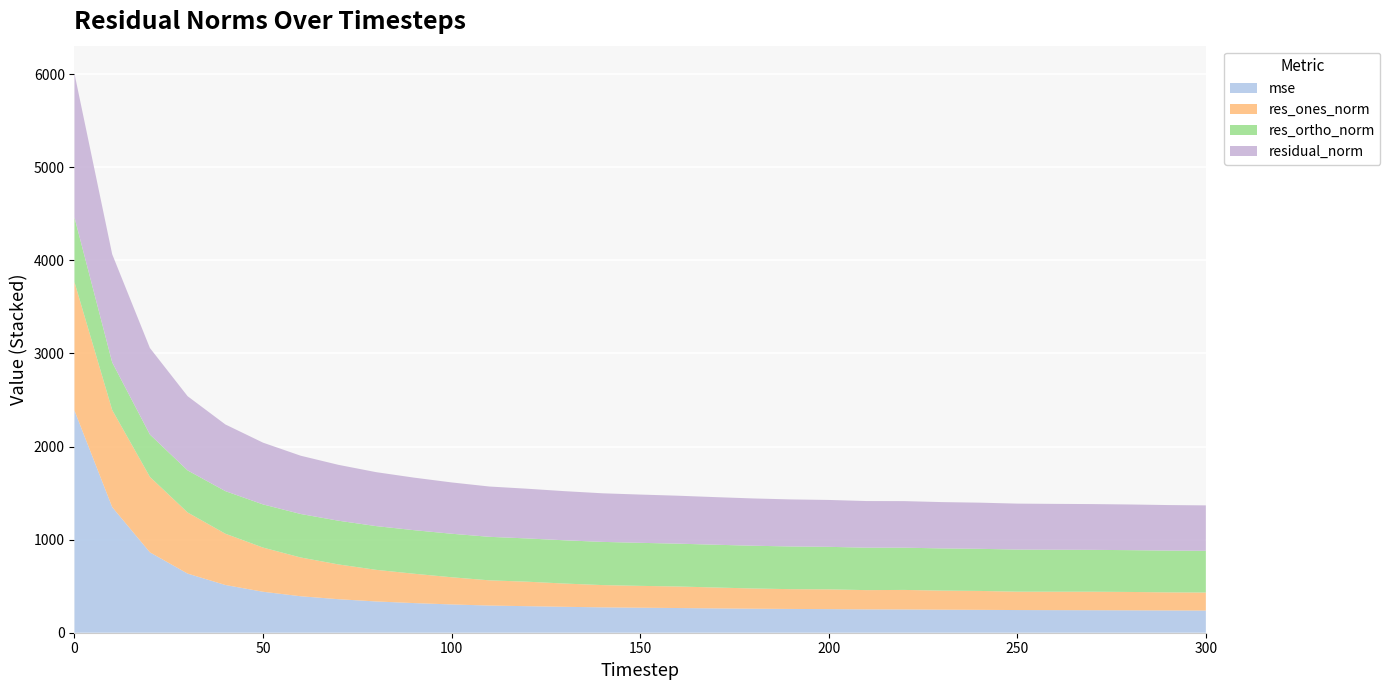

Reading left to right, transcribe all the data shown in this chart.

mse: 0=2385.9	10=1349.2	20=863.5	30=635.0	40=512.7	50=440.0	60=391.6	70=360.0	80=335.8	90=318.4	100=303.7	110=291.9	120=285.1	130=278.3	140=272.4	150=268.7	160=265.2	170=261.4	180=257.9	190=255.4	200=253.6	210=250.7	220=249.9	230=247.4	240=245.8	250=243.5	260=242.5	270=241.6	280=240.5	290=239.1	300=238.1
res_ones_norm: 0=1379.8	10=1043.0	20=810.3	30=656.5	40=550.8	50=474.5	60=416.3	70=373.4	80=339.5	90=315.3	100=292.0	110=270.7	120=263.1	130=249.7	140=239.2	150=234.6	160=231.4	170=224.3	180=217.2	190=212.4	200=212.1	210=206.8	220=209.7	230=204.9	240=203.1	250=197.4	260=198.0	270=198.9	280=197.2	290=194.3	300=193.6
res_ortho_norm: 0=694.4	10=511.3	20=454.9	30=451.7	40=457.5	50=463.5	60=467.2	70=469.6	80=469.6	90=468.0	100=467.4	110=467.5	120=464.6	130=464.7	140=463.9	150=462.2	160=460.0	170=459.4	180=459.1	190=458.6	200=456.7	210=456.0	220=453.8	230=453.2	240=452.2	250=452.2	260=450.9	270=449.5	280=449.1	290=448.8	300=448.0
residual_norm: 0=1544.6	10=1161.5	20=929.3	30=796.9	40=716.0	50=663.3	60=625.8	70=600.0	80=579.5	90=564.3	100=551.1	110=540.2	120=533.9	130=527.5	140=522.0	150=518.3	160=514.9	170=511.2	180=507.9	190=505.4	200=503.6	210=500.7	220=499.9	230=497.4	240=495.8	250=493.4	260=492.4	270=491.6	280=490.5	290=489.0	300=488.0